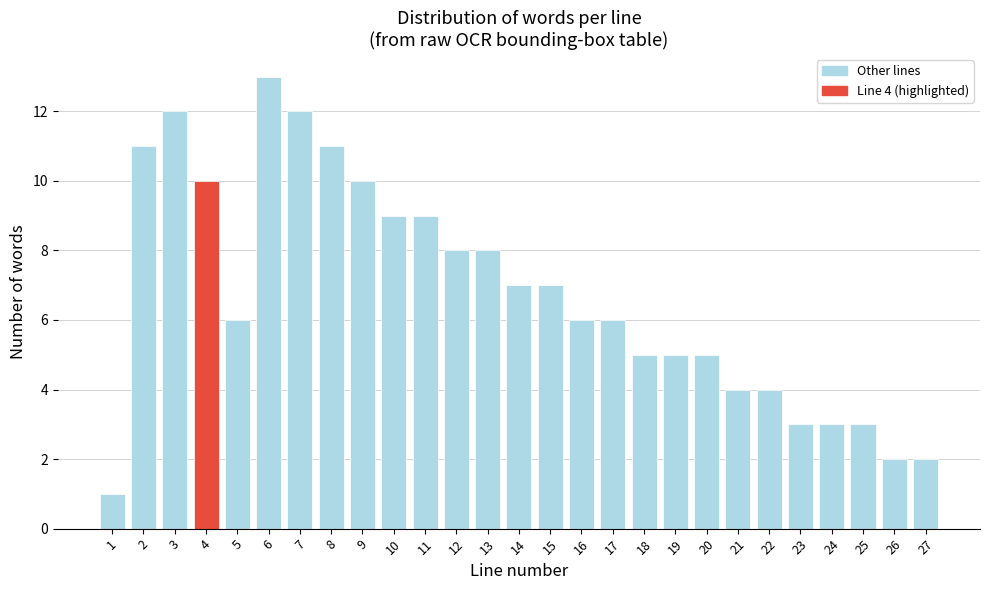

Reading left to right, transcribe all the data shown in this chart.

1=1	2=11	3=12	4=10	5=6	6=13	7=12	8=11	9=10	10=9	11=9	12=8	13=8	14=7	15=7	16=6	17=6	18=5	19=5	20=5	21=4	22=4	23=3	24=3	25=3	26=2	27=2